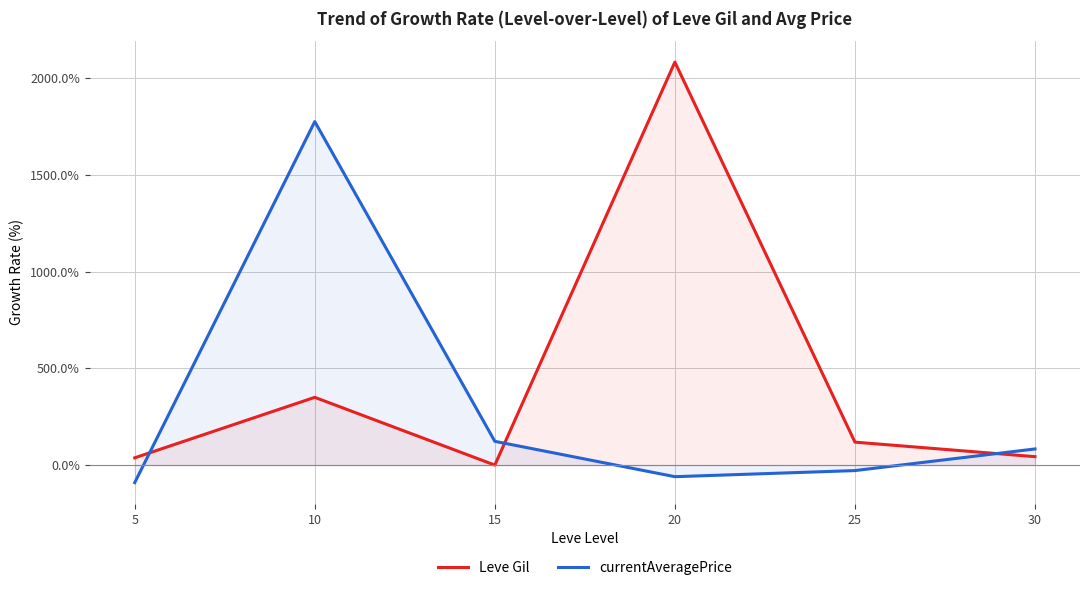

Between 25 and 30, which series saw the biggest shift?

currentAveragePrice